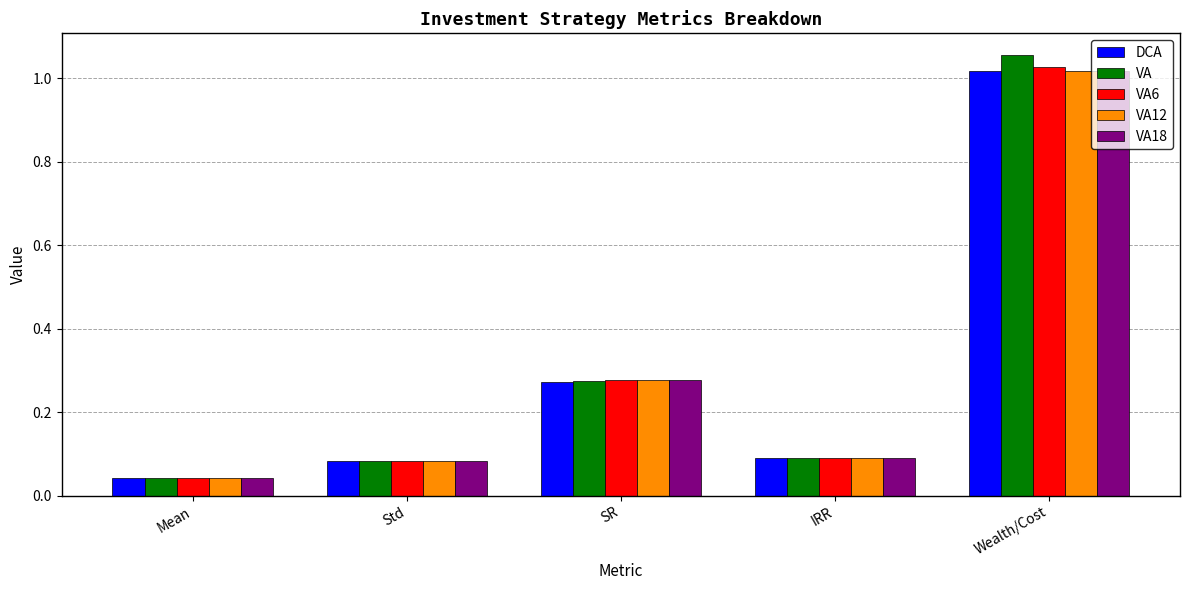

How many bars are there in each group?

5